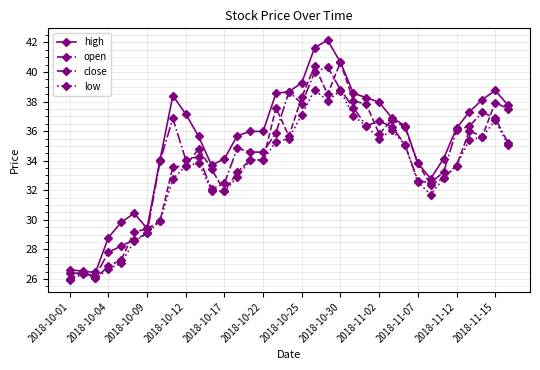

Which series has the largest range (max minus min)?

high